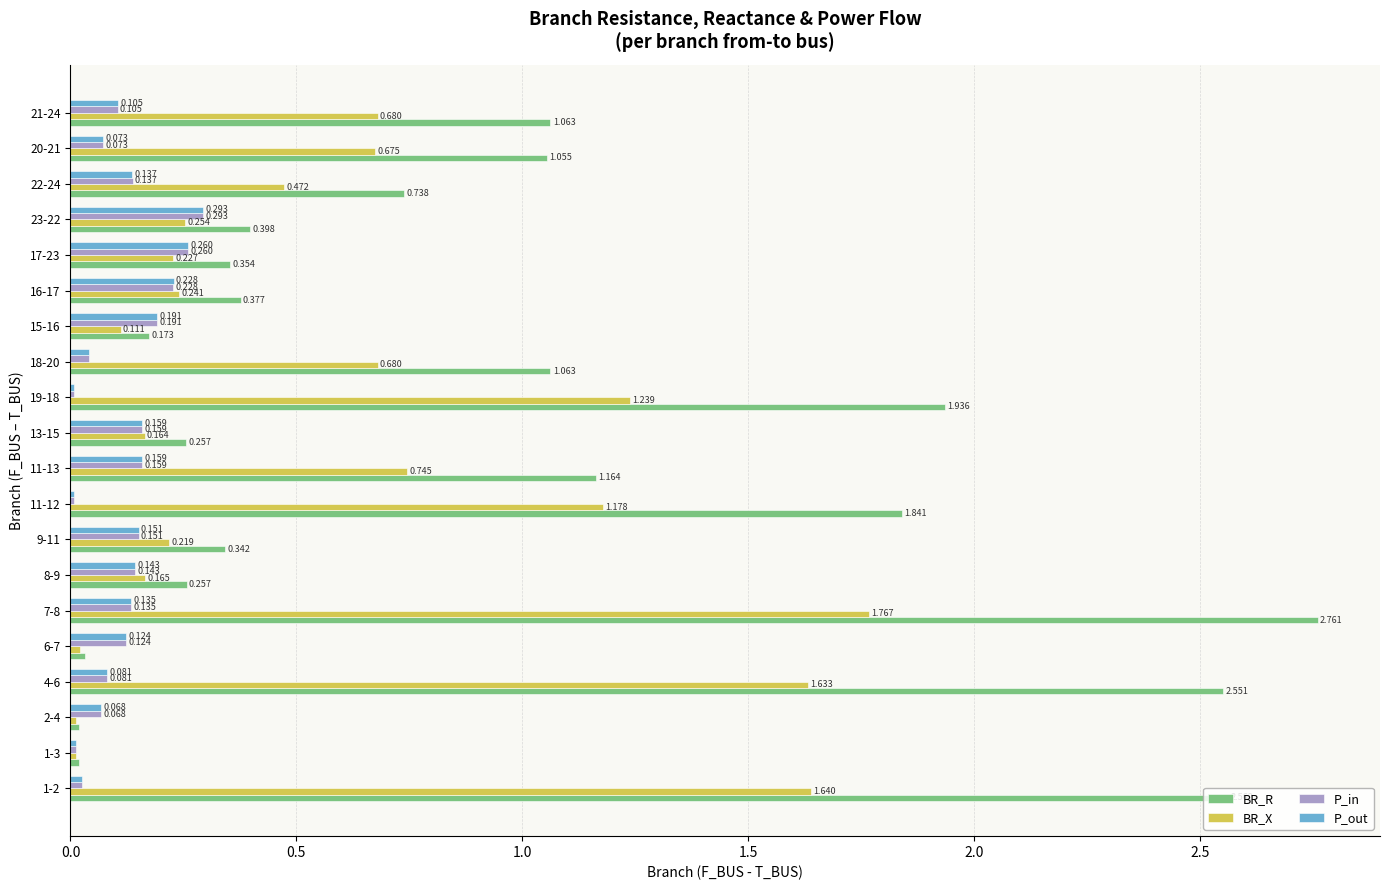

Is the value of BR_X at 1-3 greater than the value of BR_R at 11-12?

No